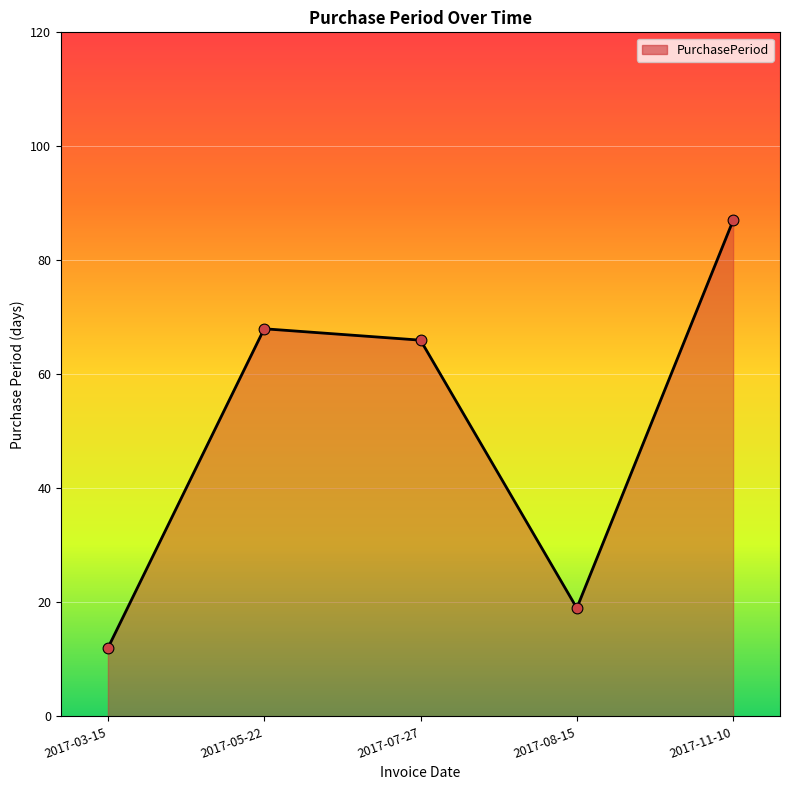

What is the change in value from 2017-03-15 to 2017-07-27?

+54